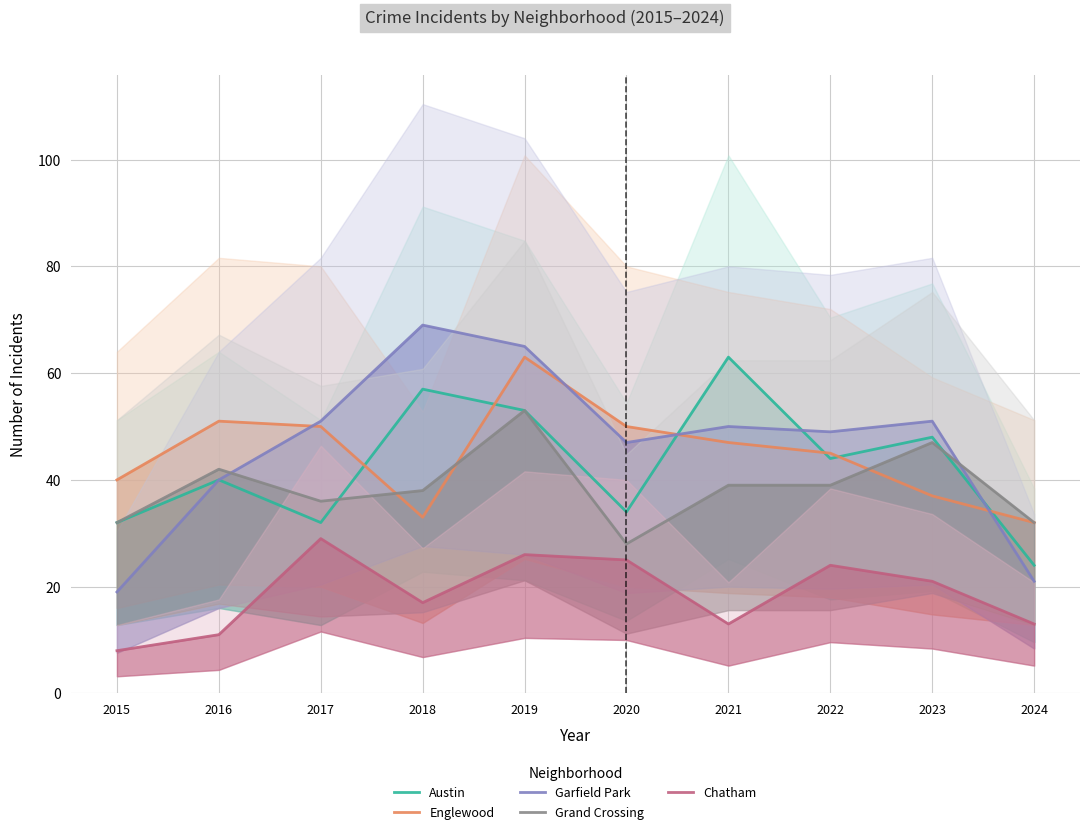

Is it true that Grand Crossing equals 10 at 2021?

False